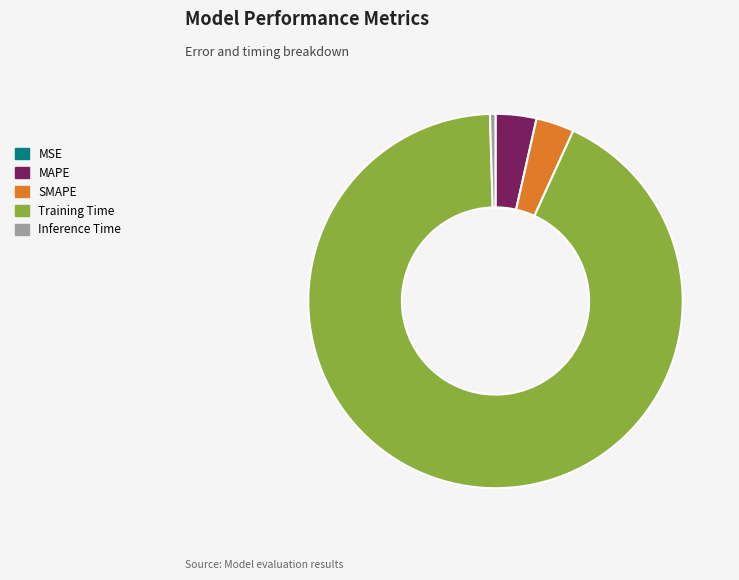

What is the largest slice in the pie chart?

Training Time